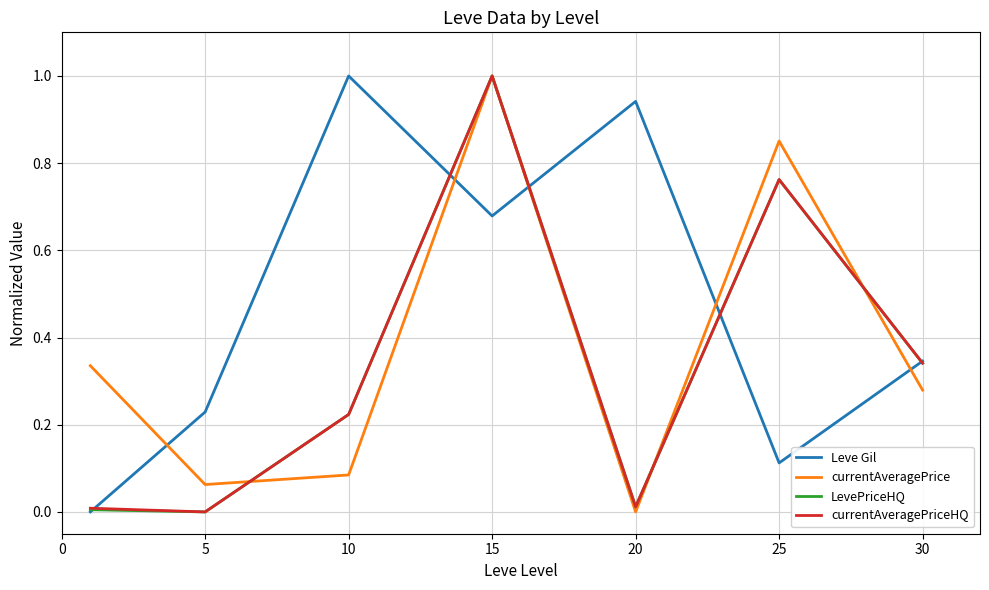

Which series has the largest total across all categories?

Leve Gil